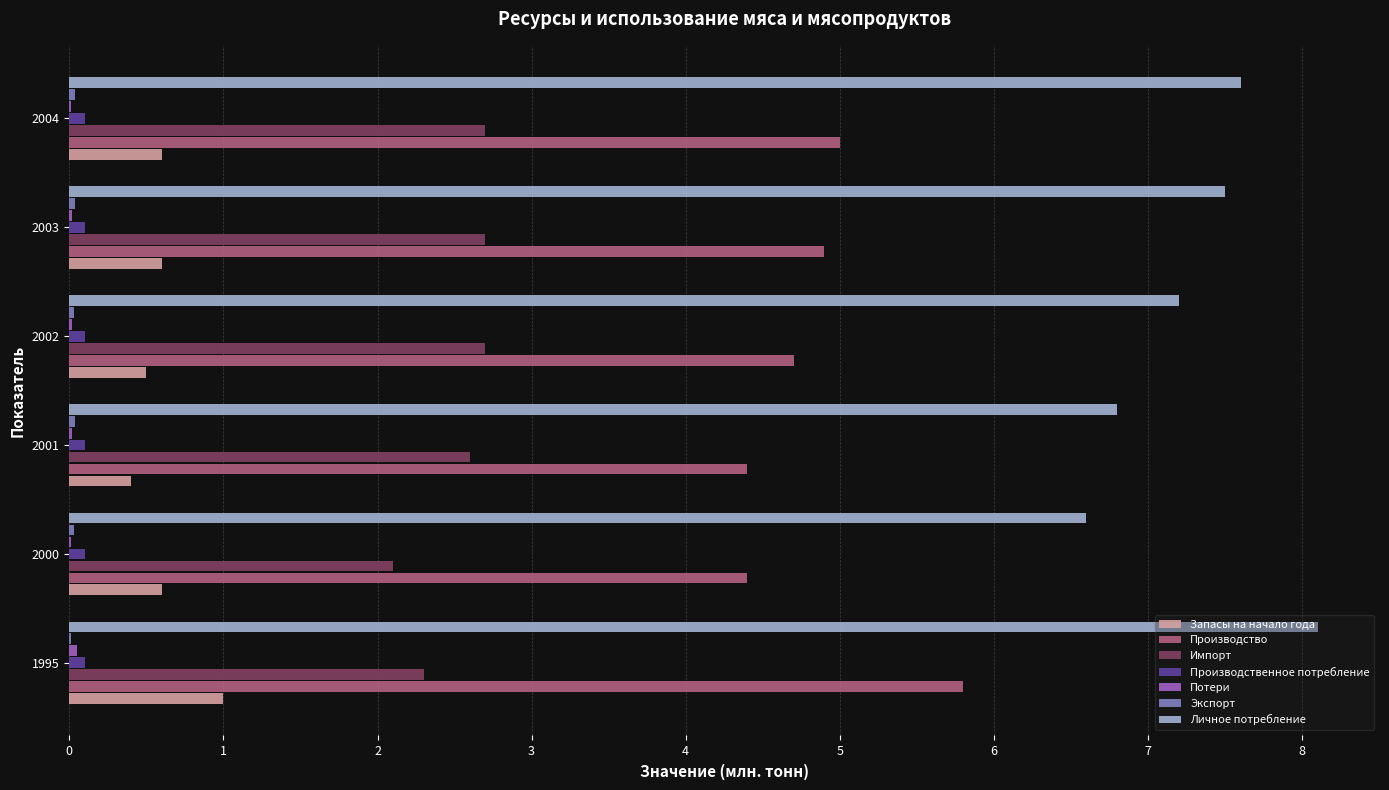

Which series has the largest total across all categories?

Личное потребление